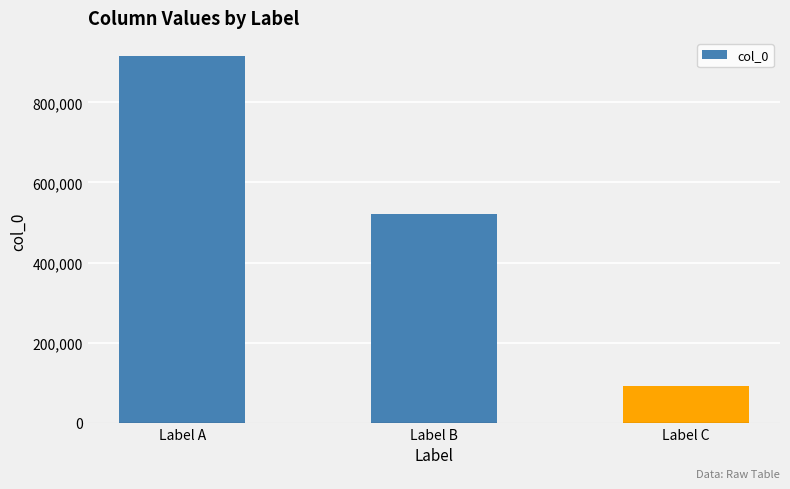

What is the value of the 3rd bar from the left?

92004